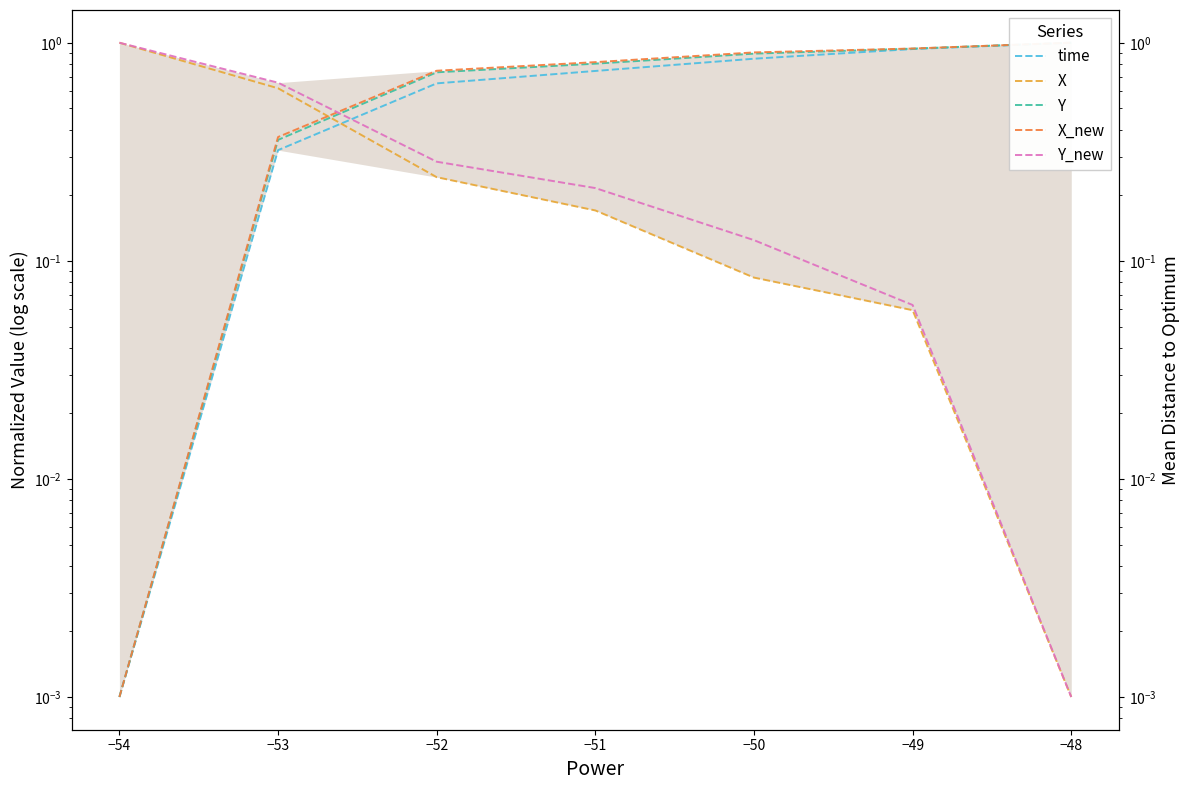

True or false: Y_new and X intersect in this chart.

False